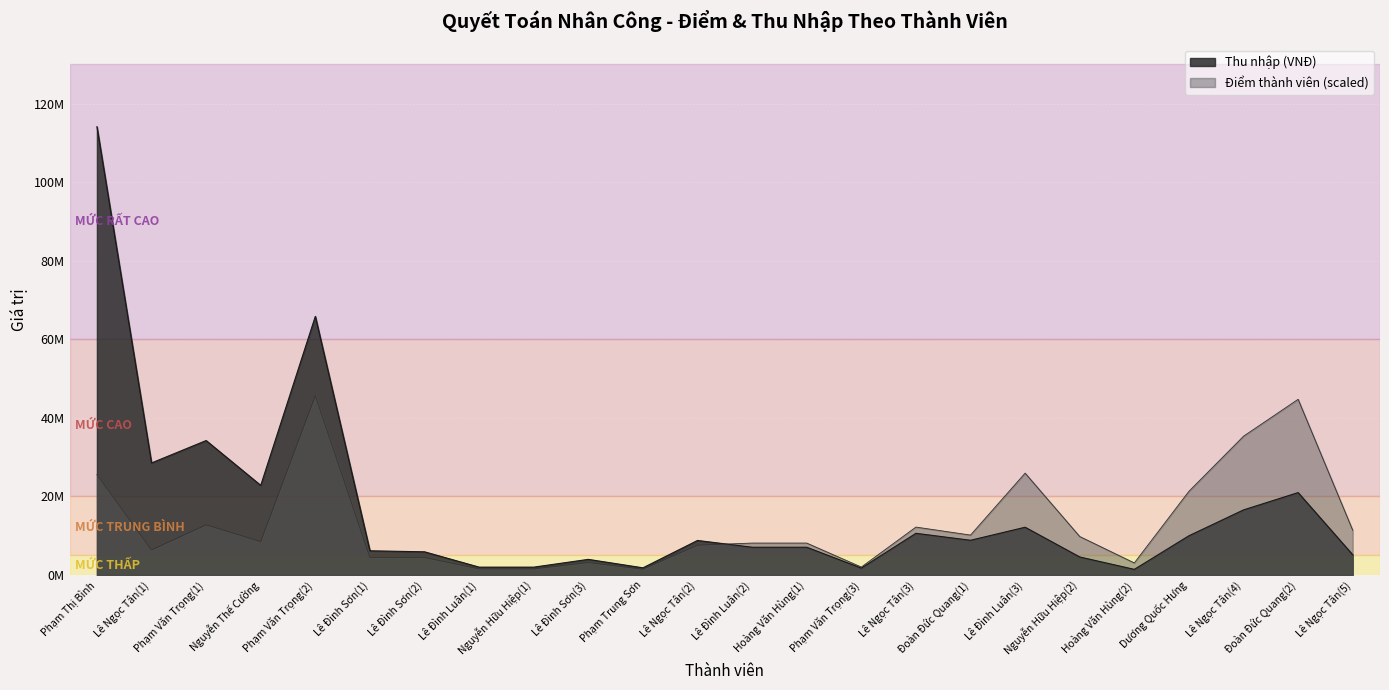

List the series in order of their overall mean, lowest first.

Điểm thành viên, Thu nhập (VNĐ)